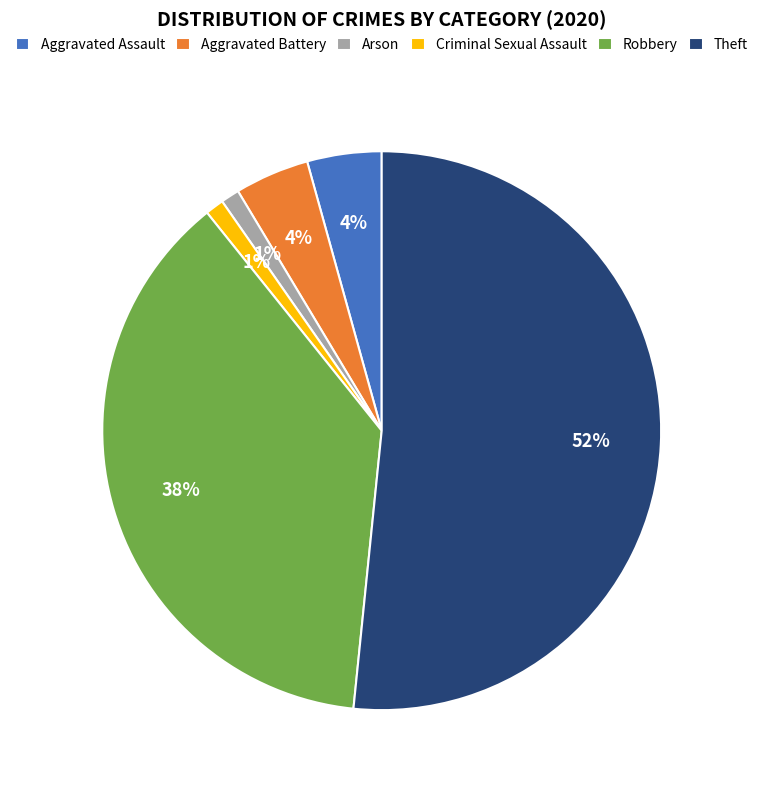

Is there any slice that represents more than half of the pie?

Yes